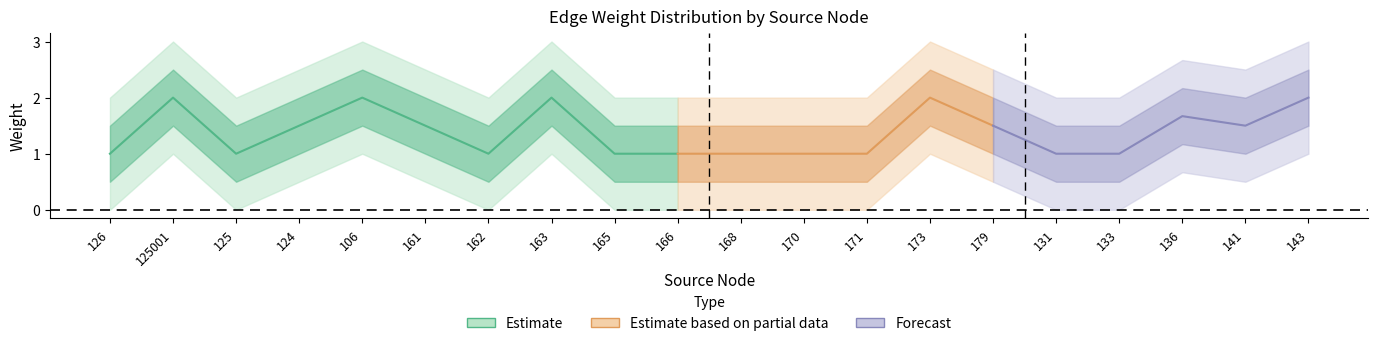

What is the spread (max minus min) of values at 143?

2.0